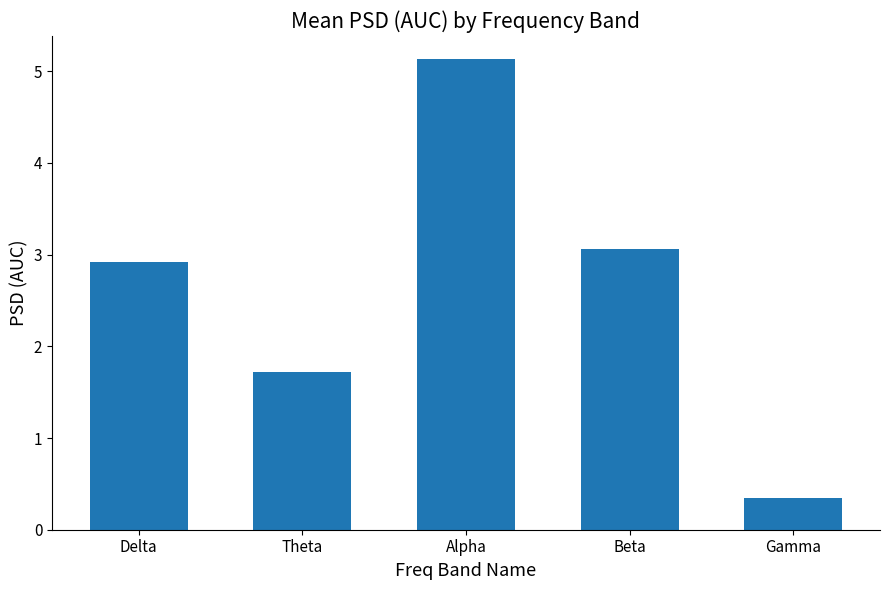

True or false: the data shows 0.1 at Gamma.

False